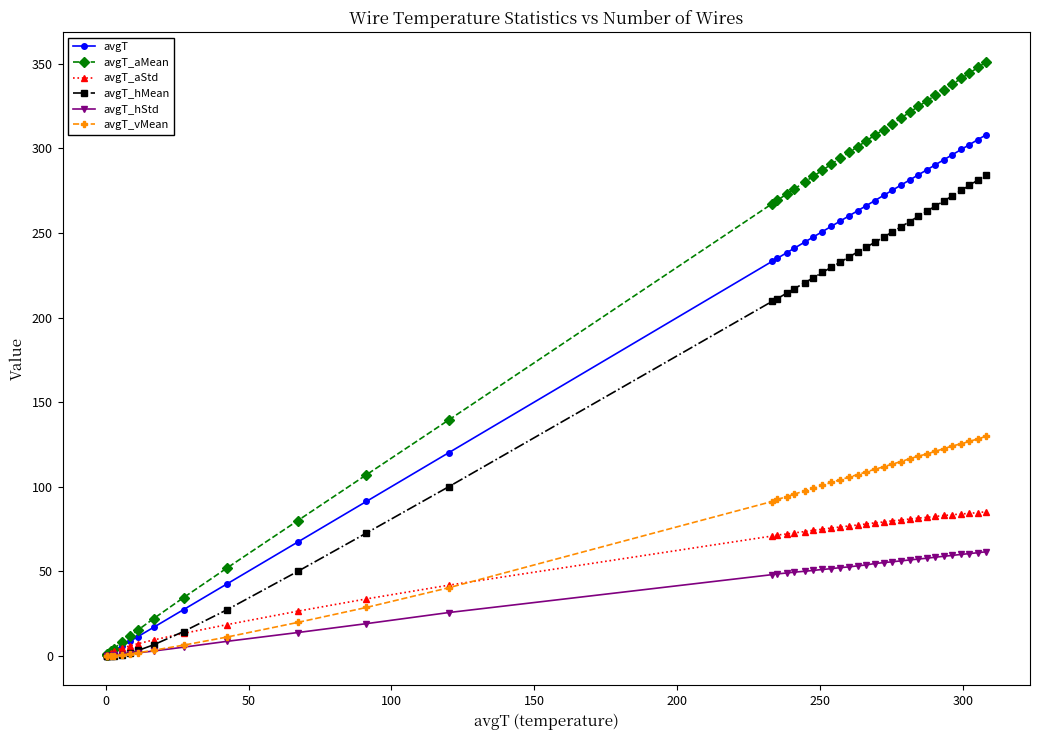

What is the value of the avgT_hMean point at the 40th from the left?

284.3